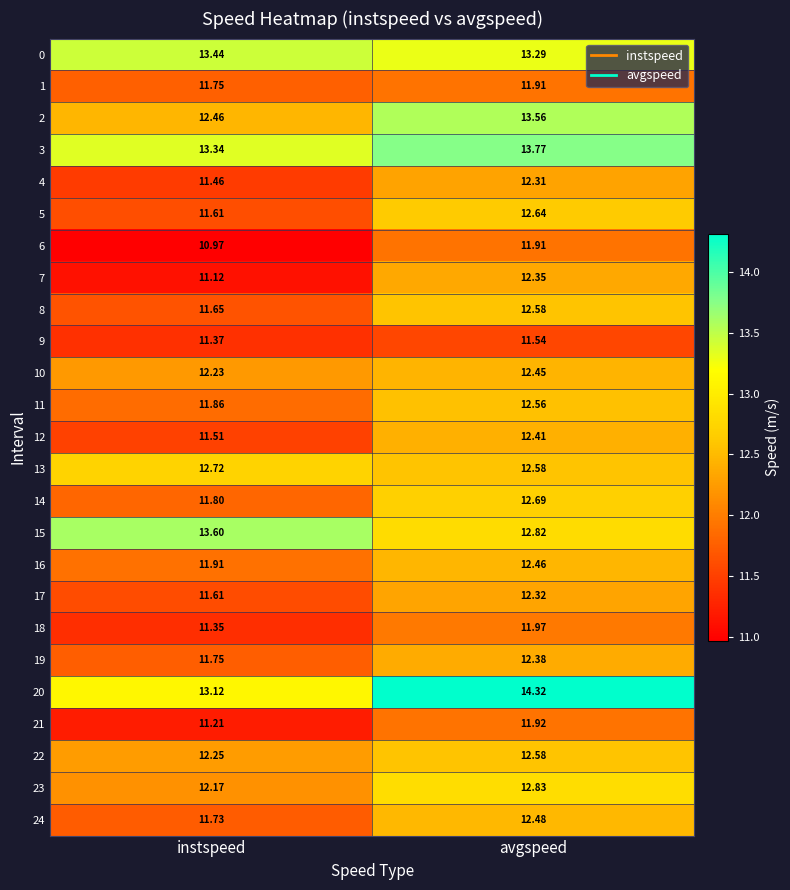

Which label corresponds to the smallest value in the chart?

instspeed